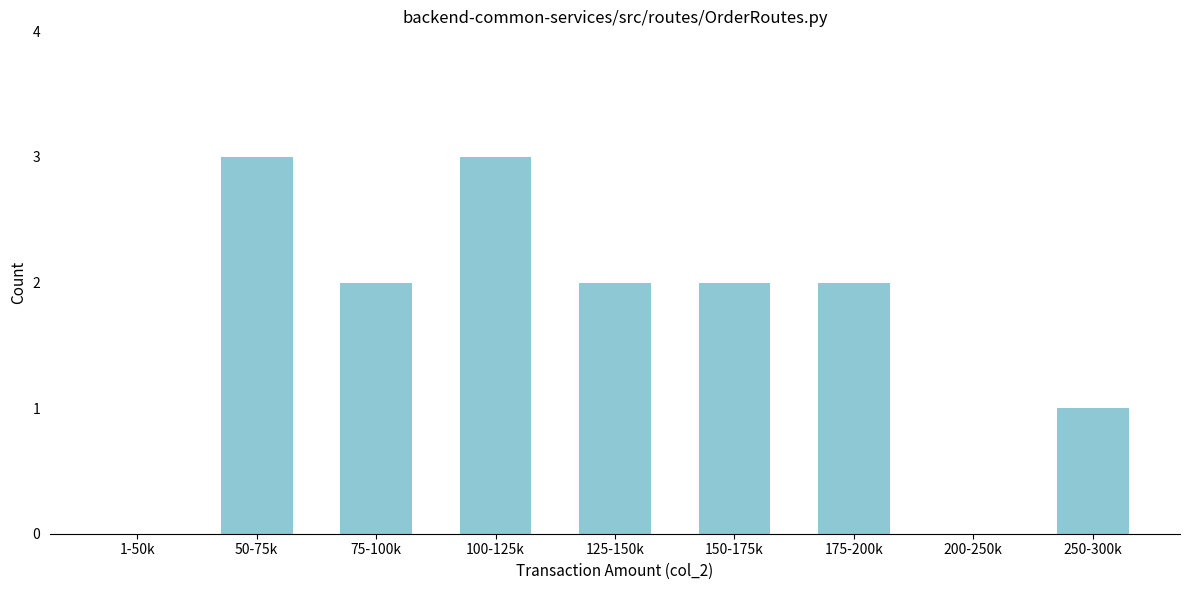

Reading right to left, list all the values displayed in this chart.

250-300k=1	200-250k=0	175-200k=2	150-175k=2	125-150k=2	100-125k=3	75-100k=2	50-75k=3	1-50k=0